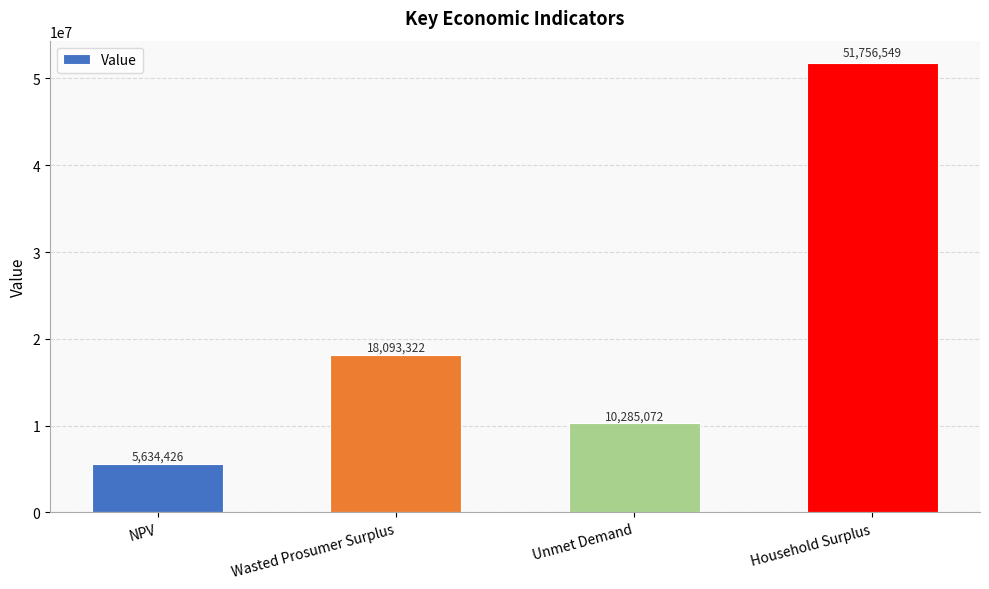

At which category does the chart reach its peak across all series?

Household Surplus